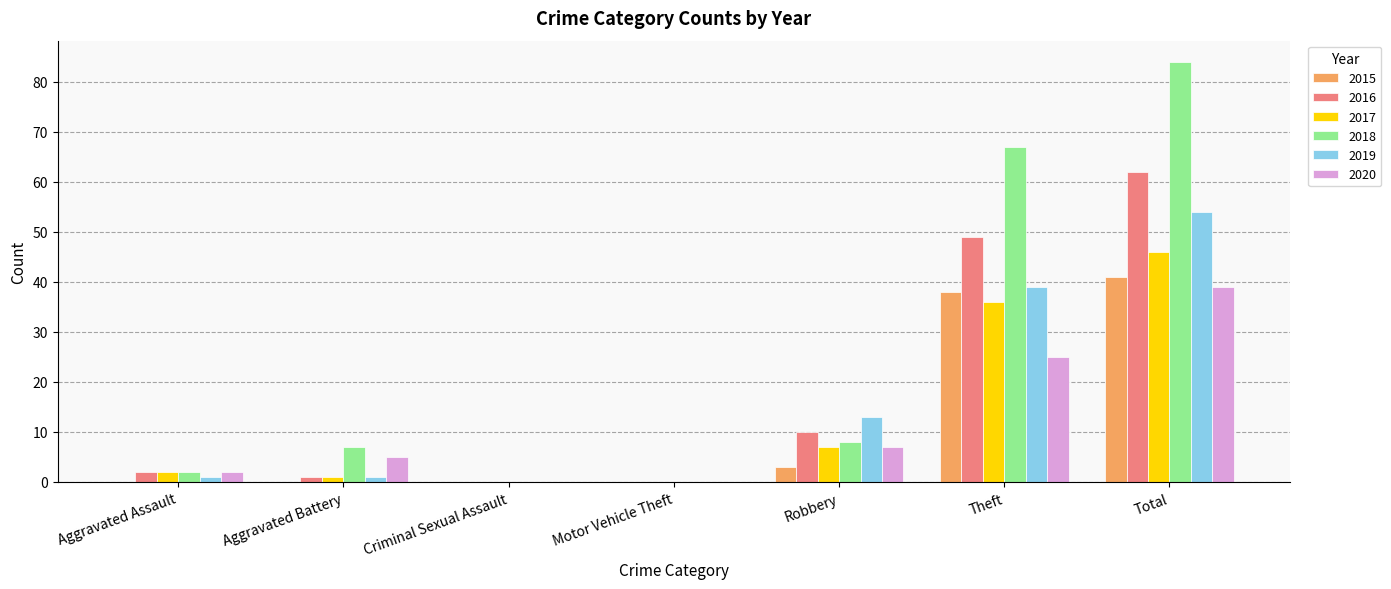

Which series has the largest total across all categories?

2018